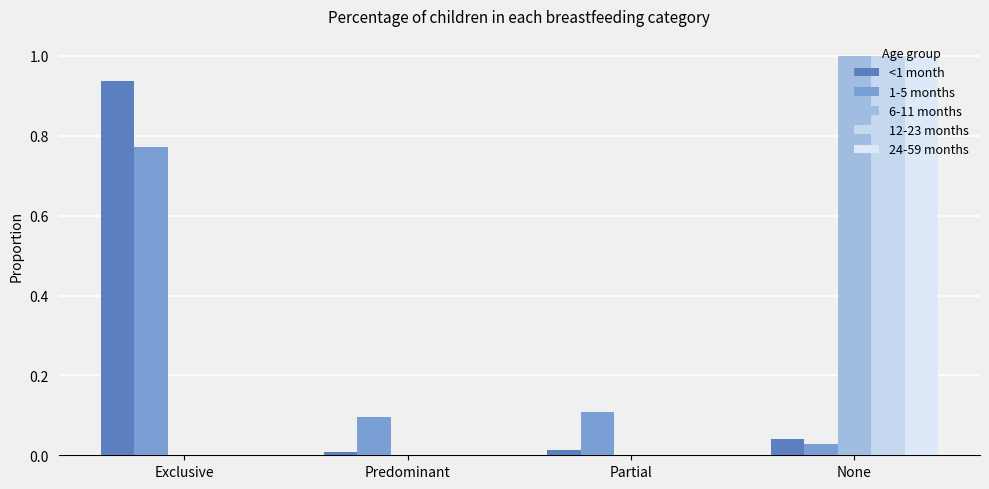

What are all the series names shown in the legend?

<1 month, 1-5 months, 6-11 months, 12-23 months, 24-59 months